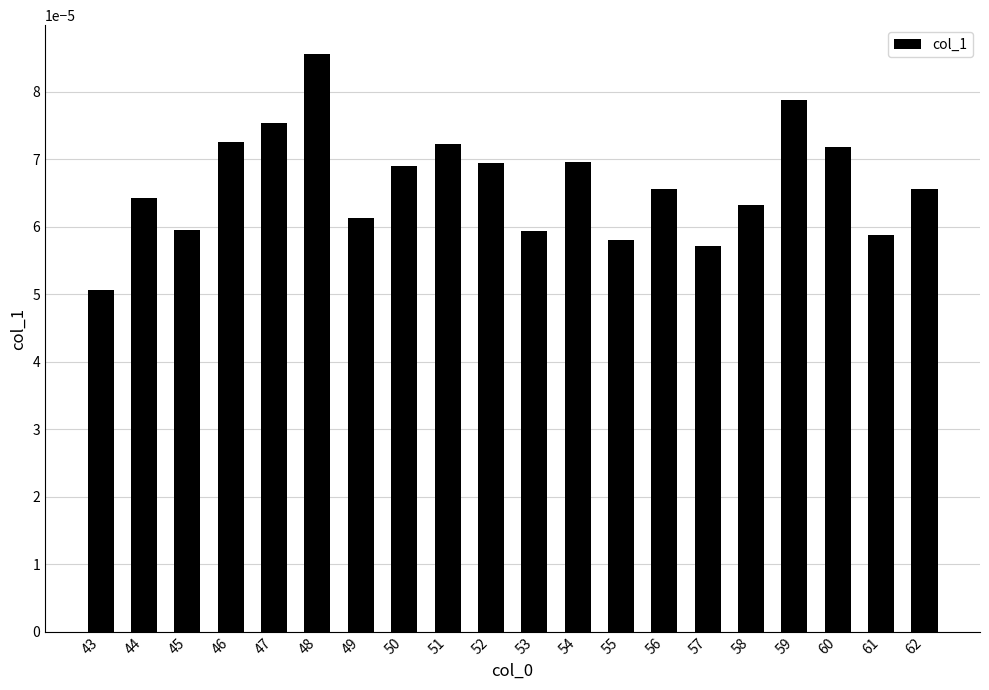

Where is the data nearest to the value 0?

43